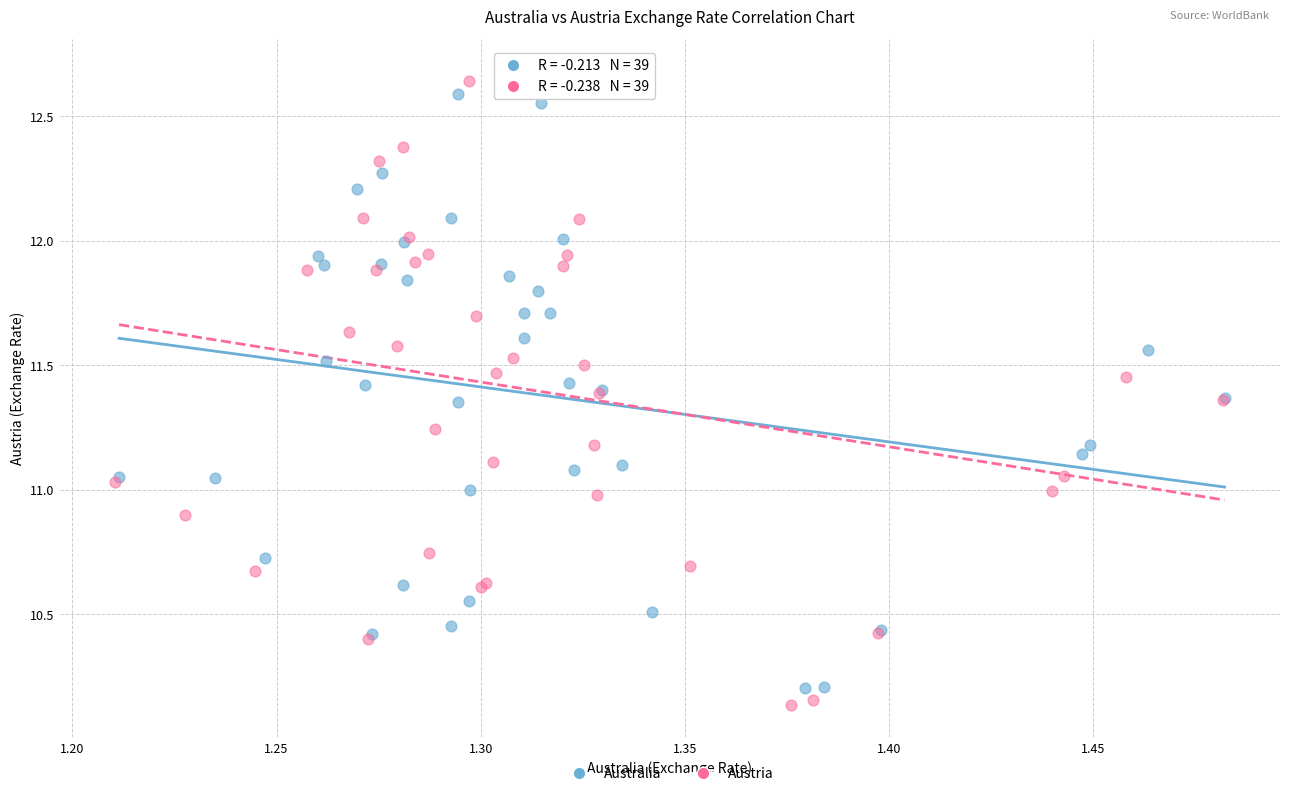

Which series has the widest spread of Y values?

Austria